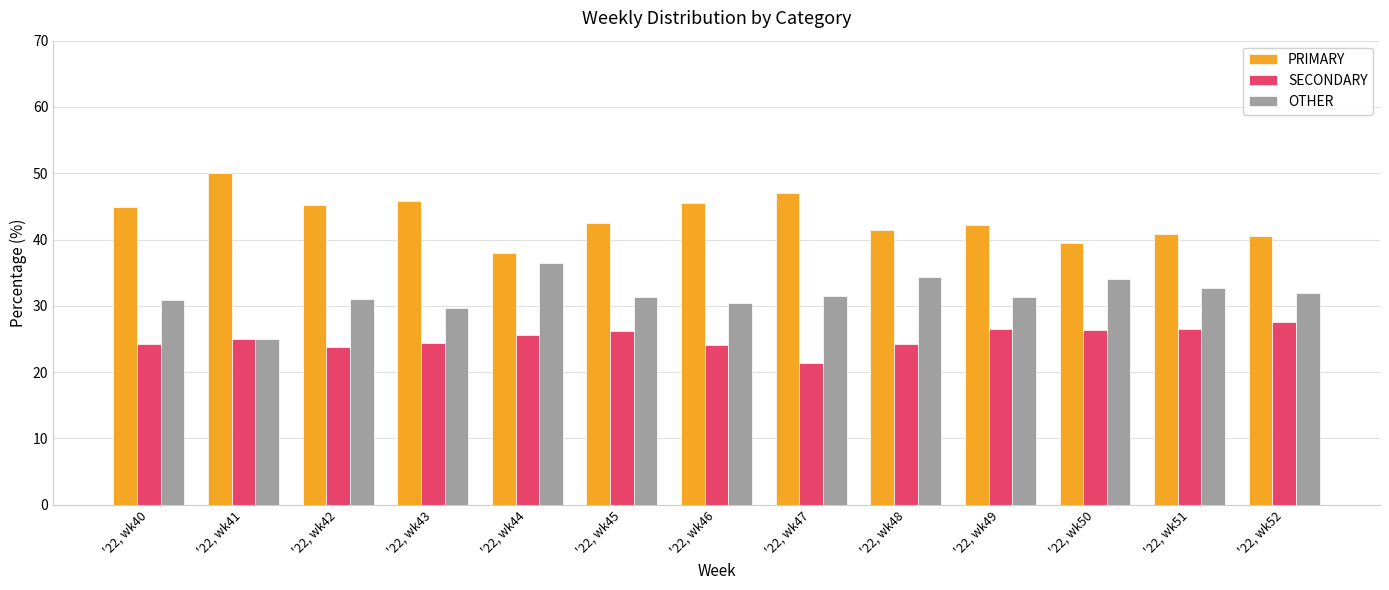

The value of OTHER at '22, wk44 is 25.2. True or false?

False